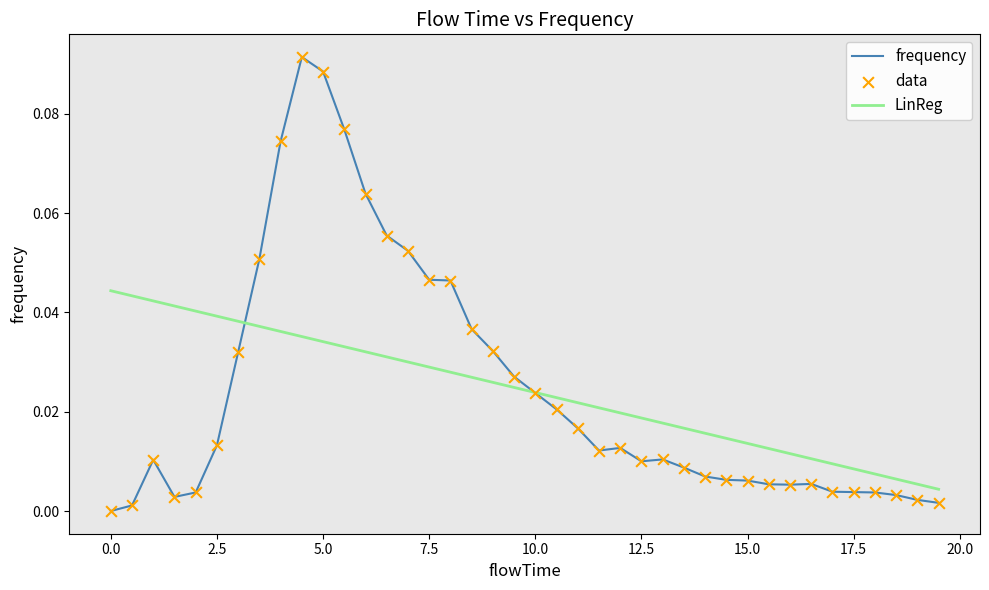

Which series has the widest spread of values?

frequency